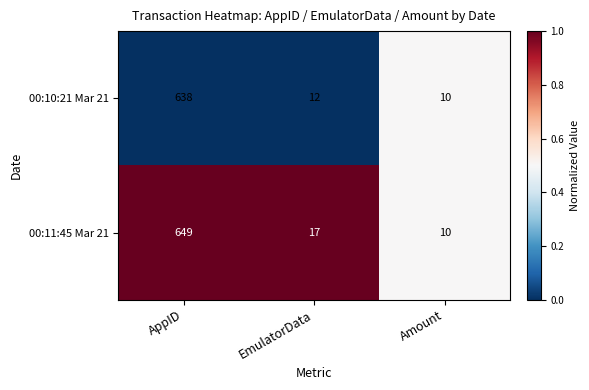

Rank the series by their average value, from highest to lowest.

00:11:45 Mar 21, 00:10:21 Mar 21